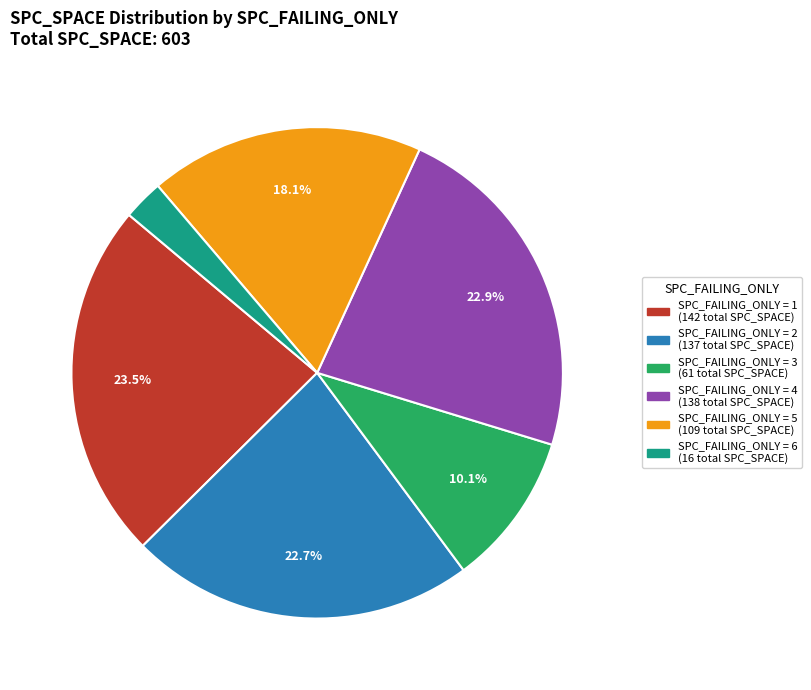

Is there any slice that represents more than half of the pie?

No